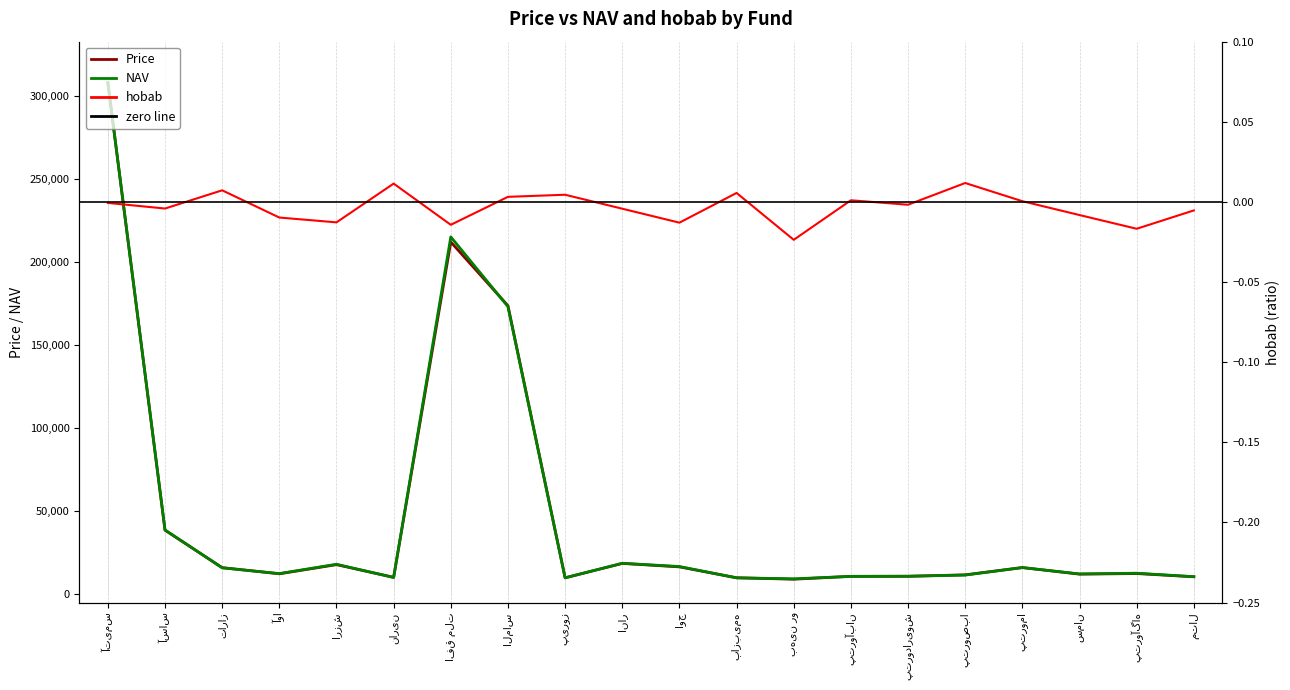

How many intersections are there between NAV and Price?

12